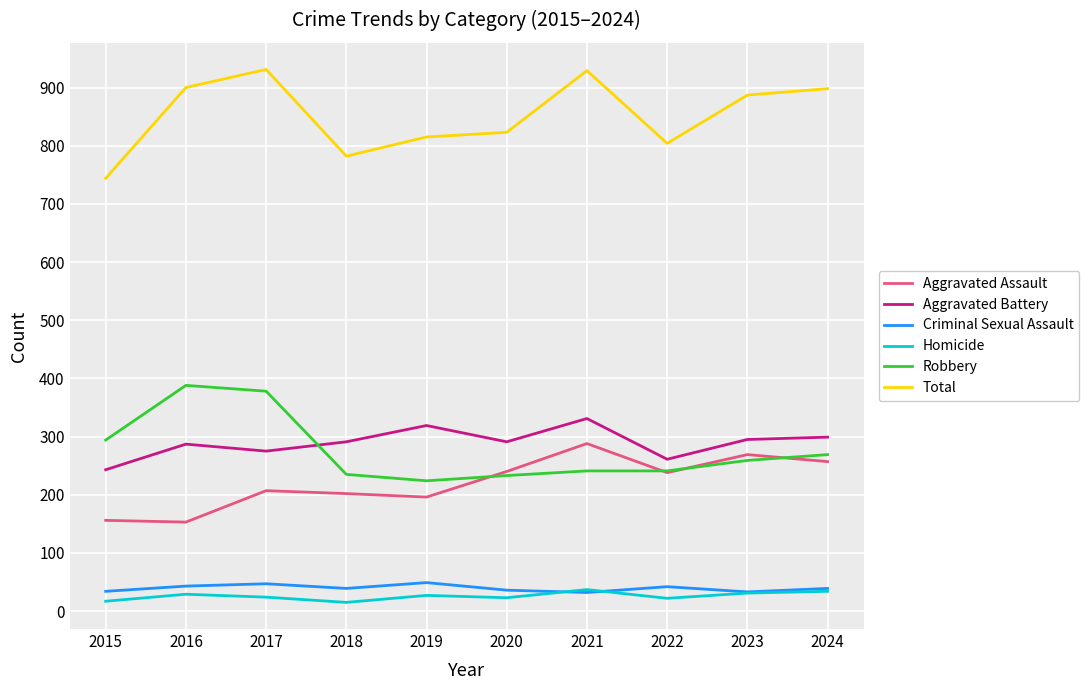

Which series ends up on top after the final intersection of Robbery and Aggravated Battery?

Aggravated Battery